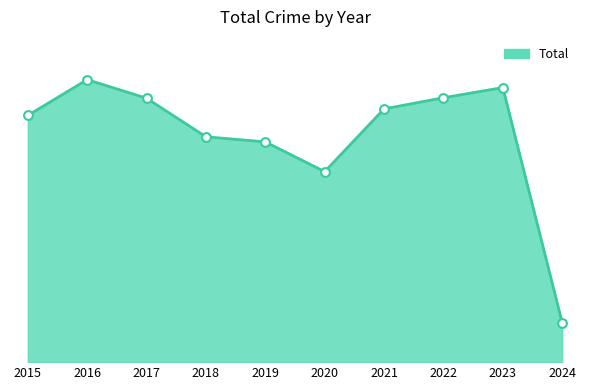

What is the ratio of the value at 2017 to the value at 2020?

1.4